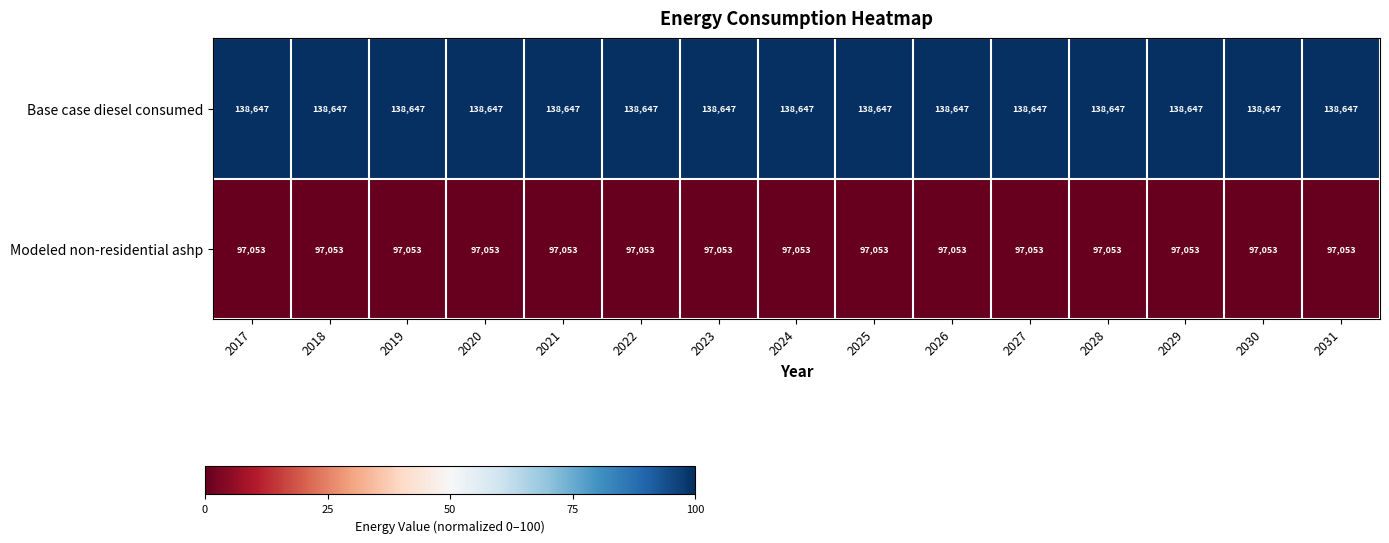

What is the approximate value of Modeled non-residential ashp at 2019?

97053